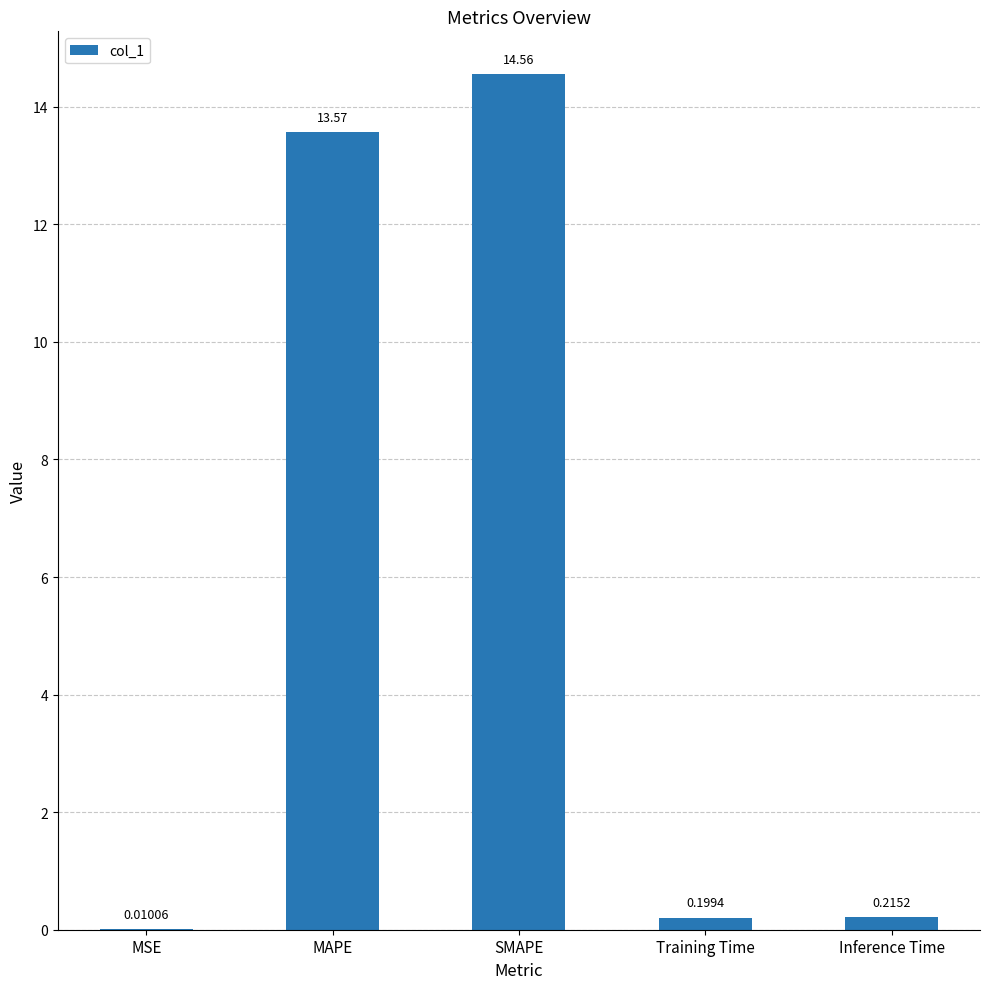

What is the sum of the values at SMAPE and Inference Time?

14.8